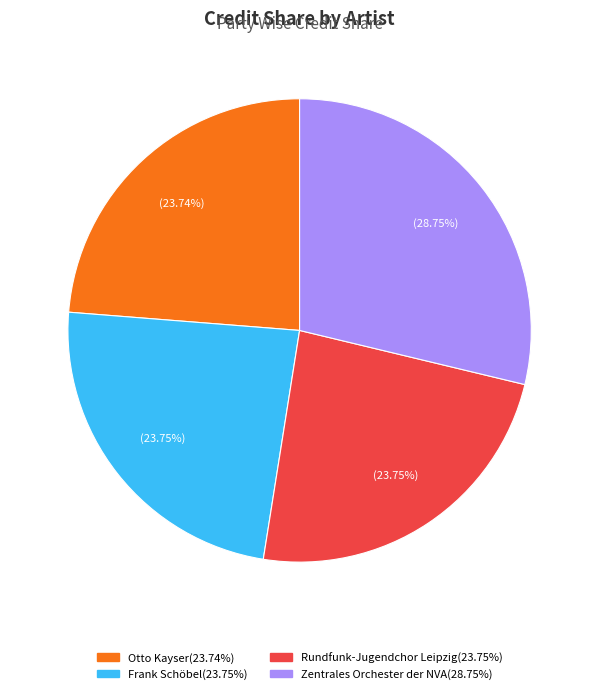

What percentage is the Rundfunk-Jugendchor Leipzig slice, to the nearest percent?

24%